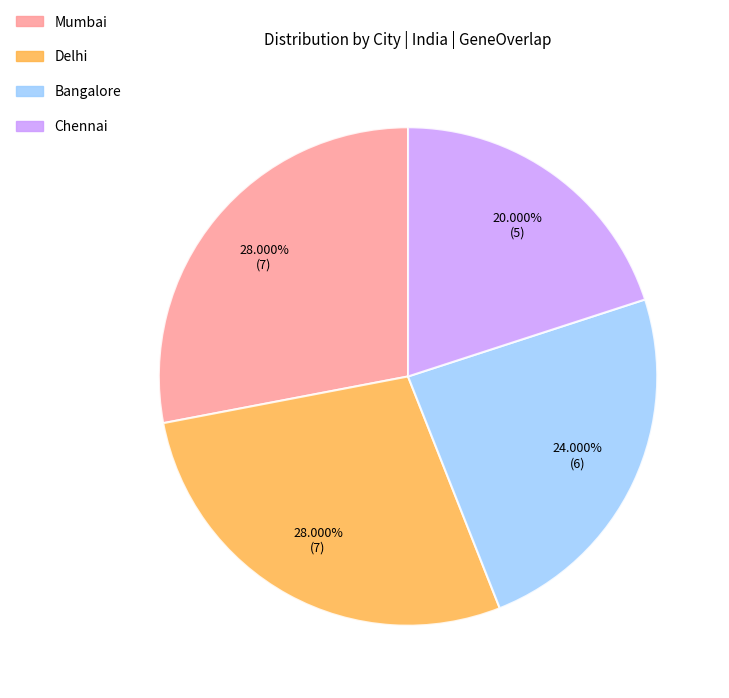

Is there a majority slice in this chart?

No